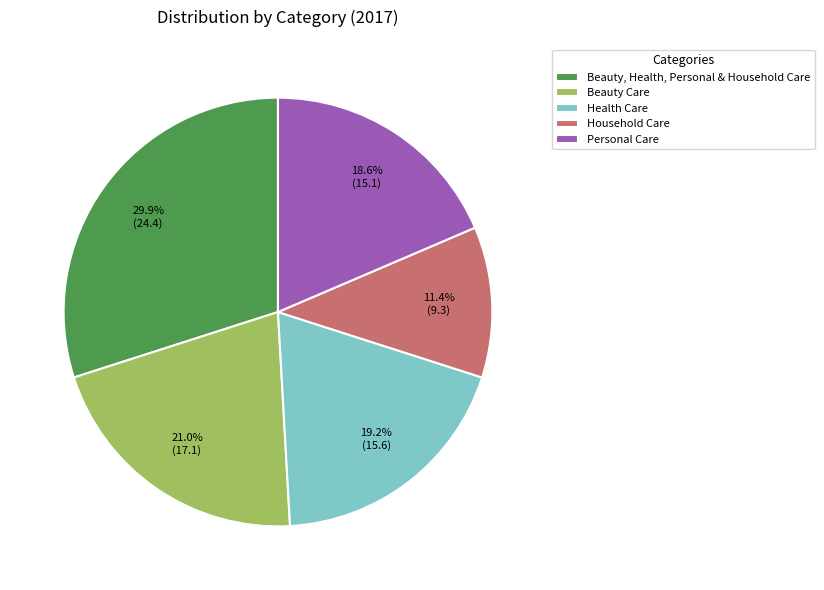

The Household Care slice represents 11% of the pie. True or false?

True